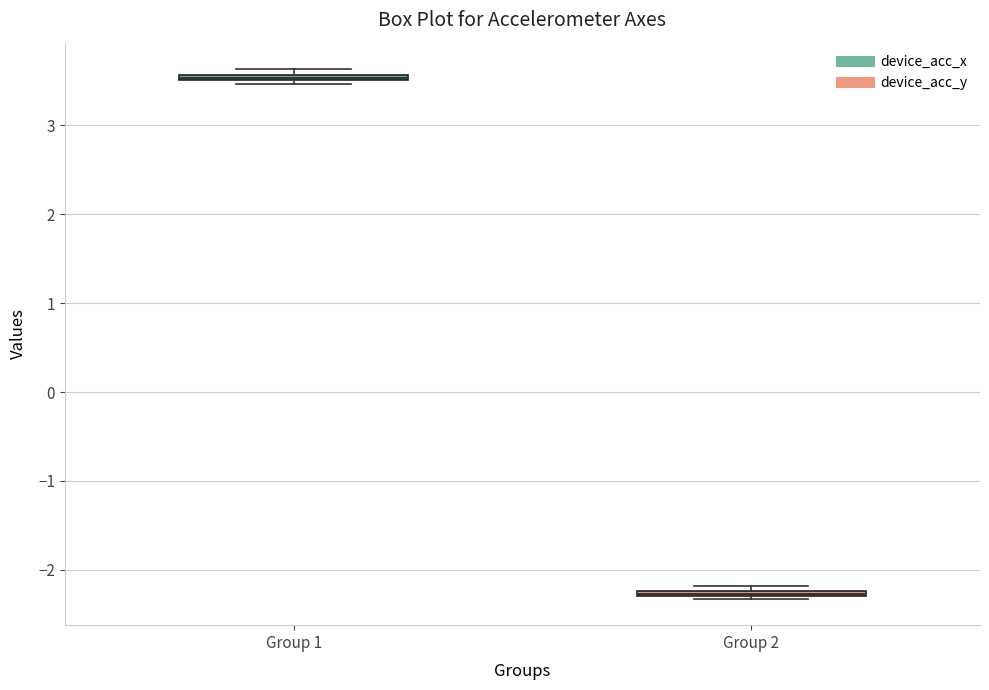

Where is the upper edge of the box for Group 2 on the y-axis? The values are not printed on the chart, so give them approximately, as read against the axis.

-2.2